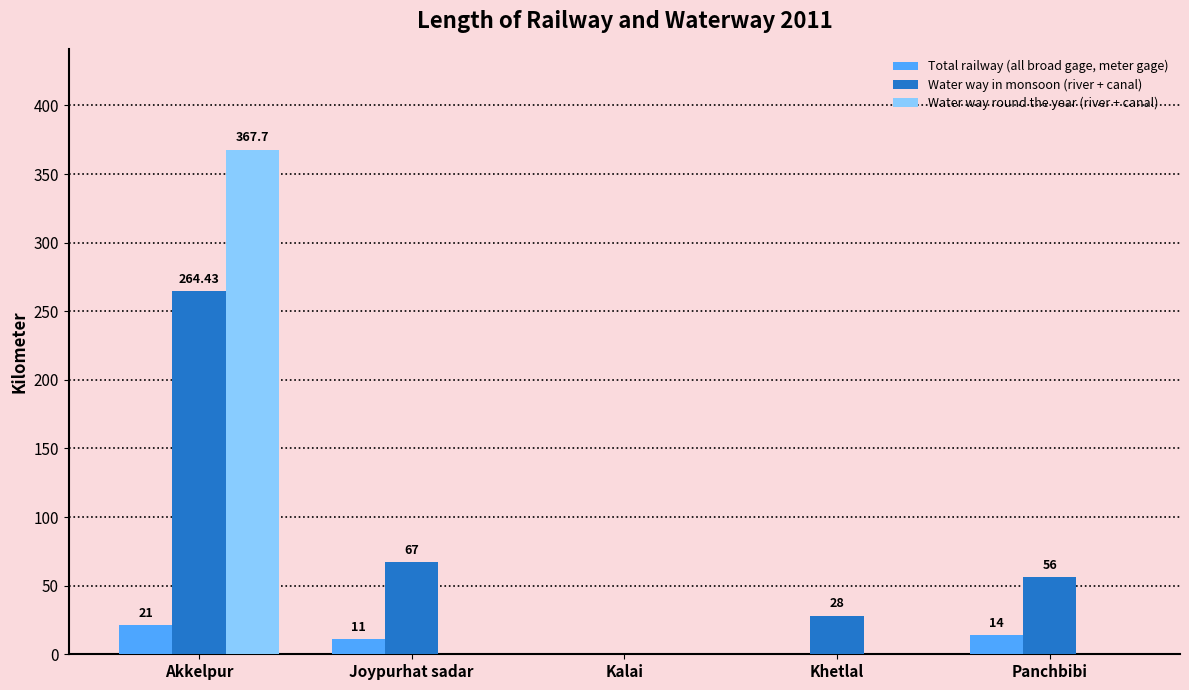

What is the spread (max minus min) of values at Akkelpur?

346.7